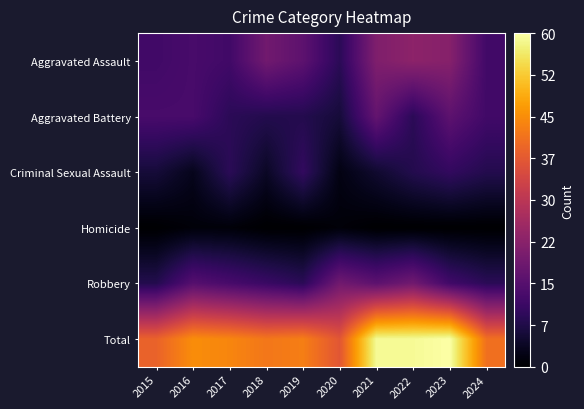

Which series has the largest range (max minus min)?

Total